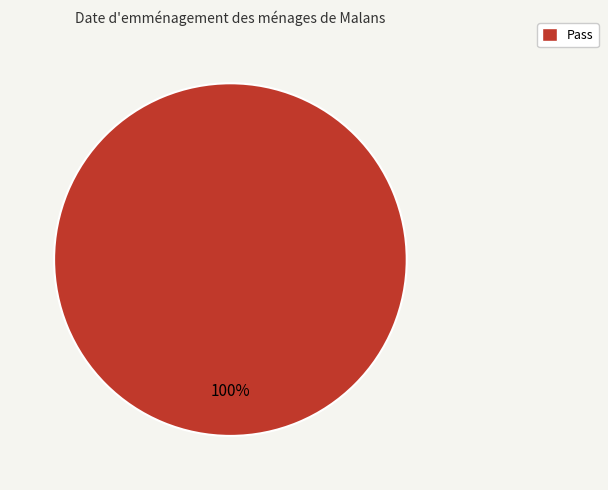

Count the number of slices in the pie.

1